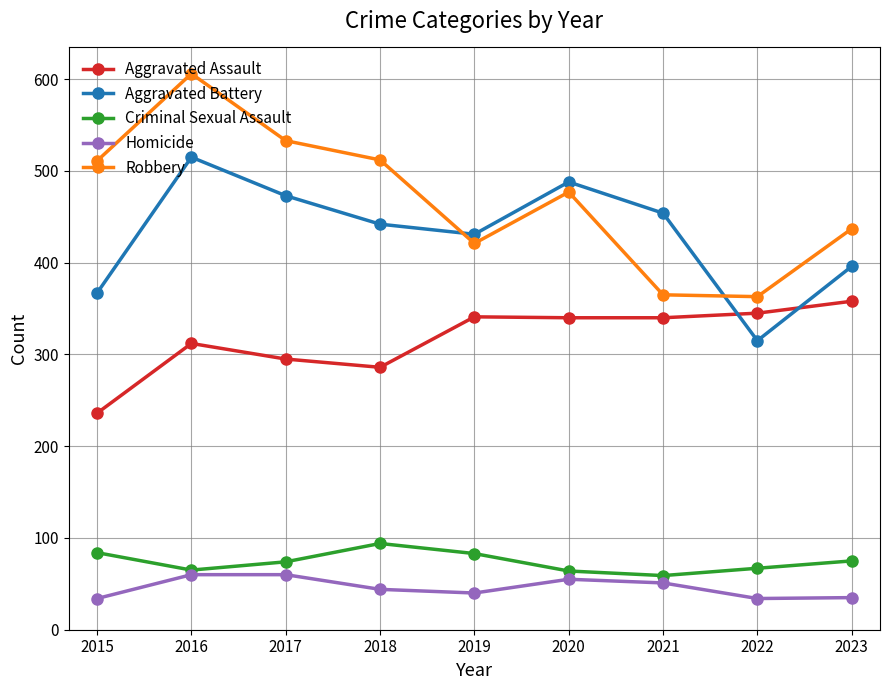

What is the approximate value of Aggravated Battery at 2022, to the nearest 10?

320